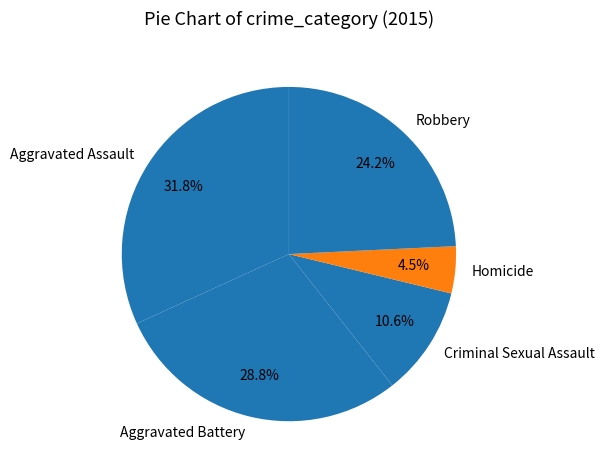

What is the largest slice in the pie chart?

Aggravated Assault